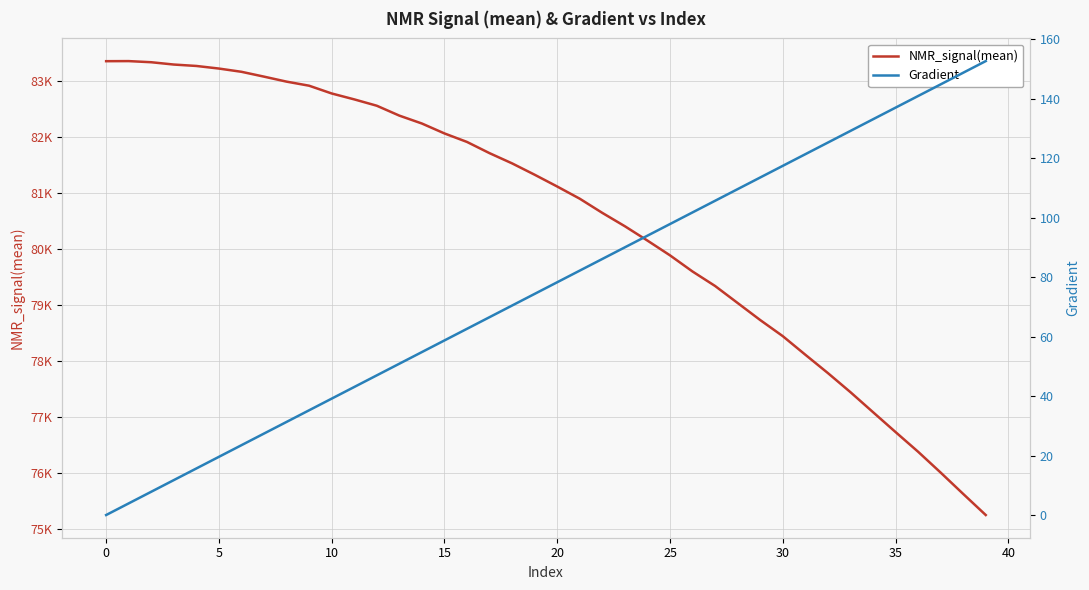

How many lines are shown in the chart?

2